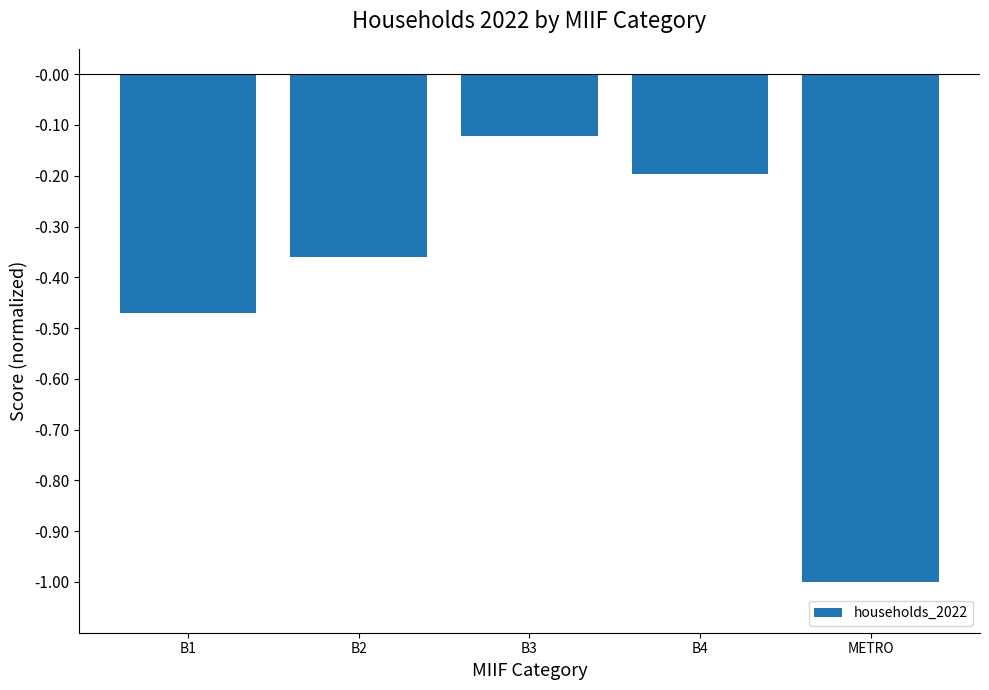

What is the change in value from B2 to METRO?

-0.6